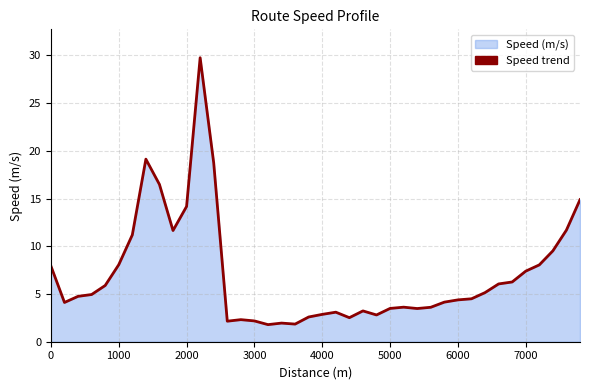

What is the smallest value displayed?

1.8